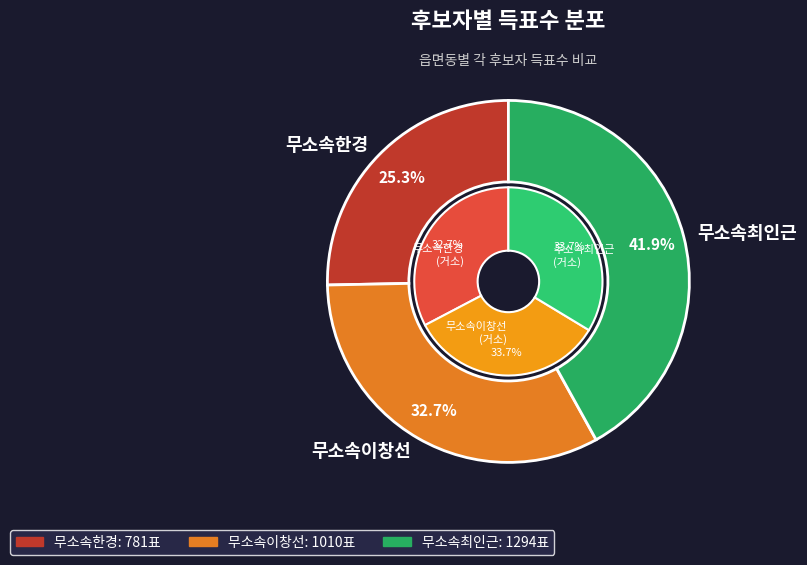

True or false: 이인면 accounts for 56% of the total.

False